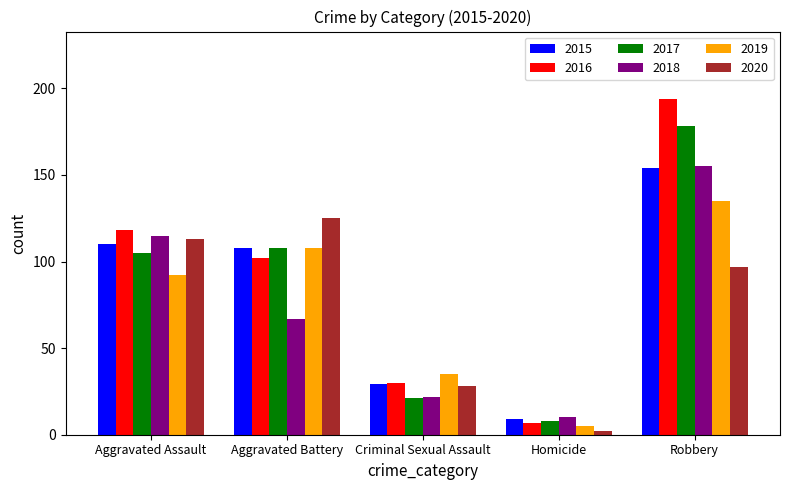

True or false: 2020 has a value of 44 at Robbery.

False